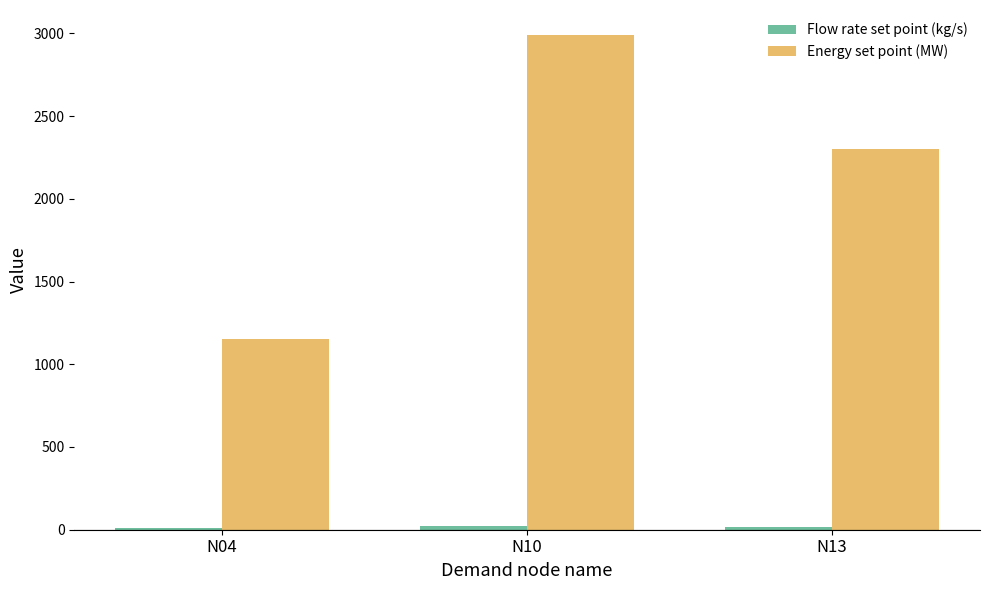

At which label is Energy set point (MW) closest to 2070?

N13